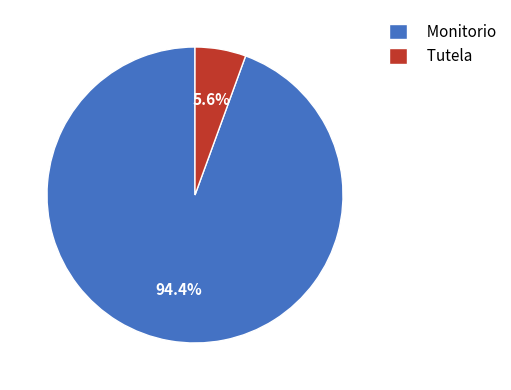

Rank the categories by value from lowest to highest.

Tutela, Monitorio